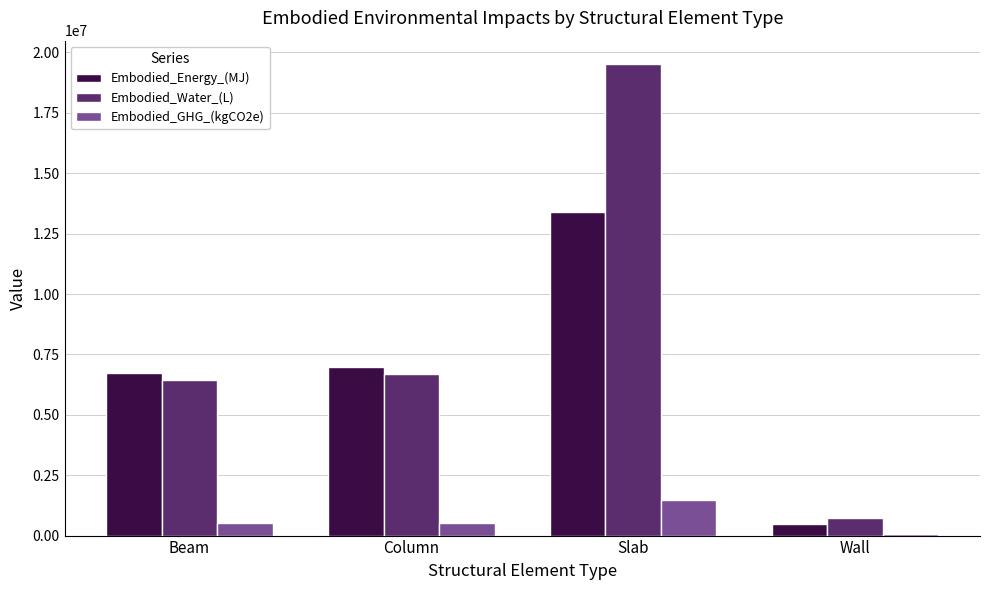

Is the value of Embodied_GHG_(kgCO2e) at Wall greater than the value of Embodied_Energy_(MJ) at Wall?

No